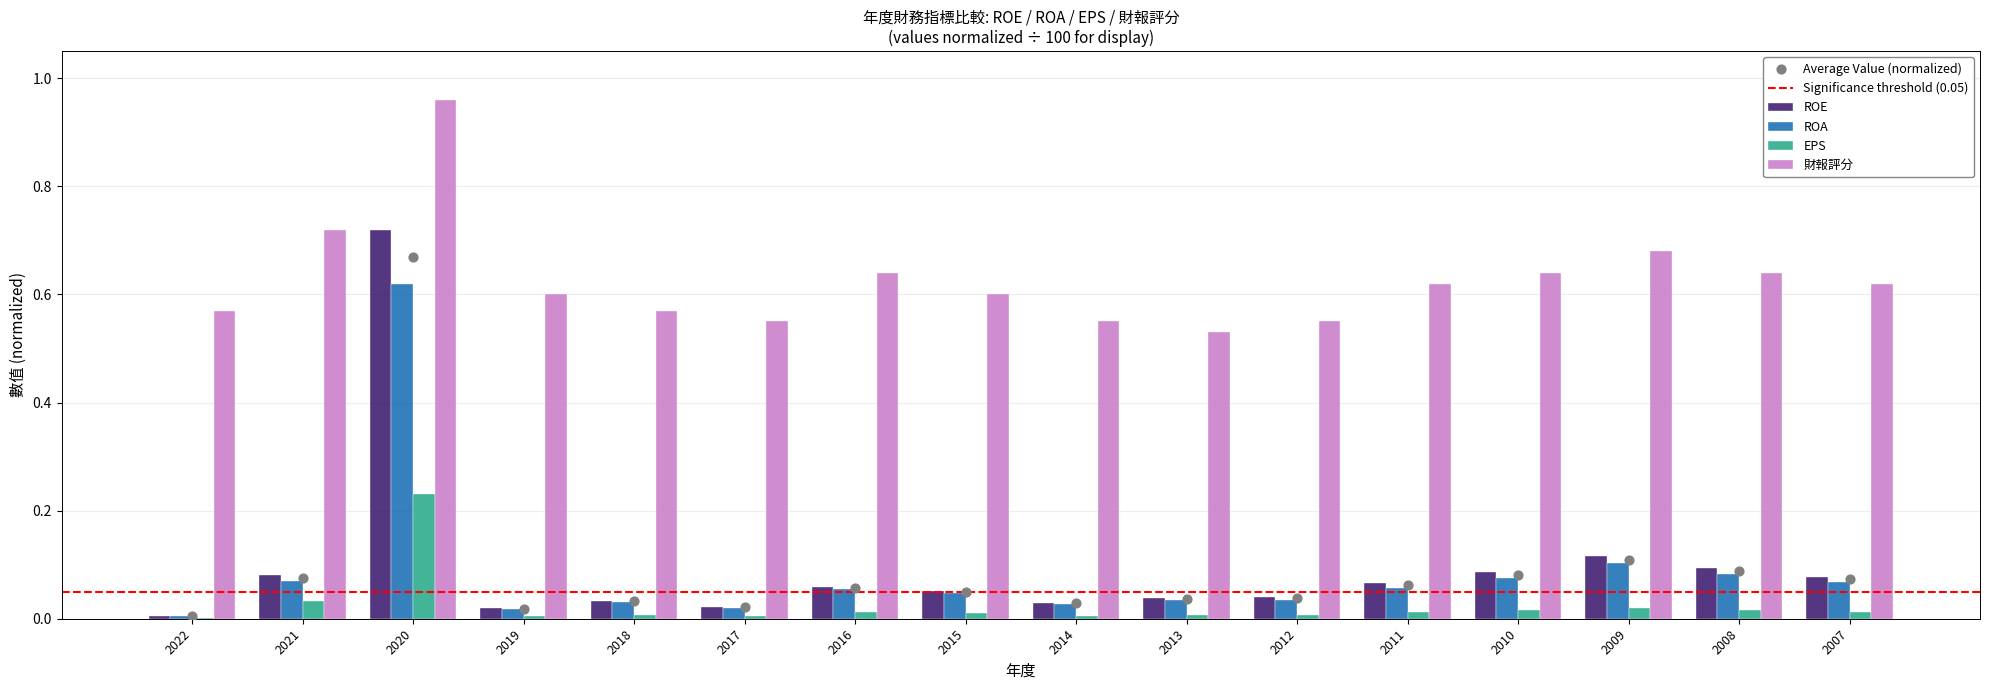

What are all the series names shown in the legend?

ROE, ROA, EPS, 財報評分